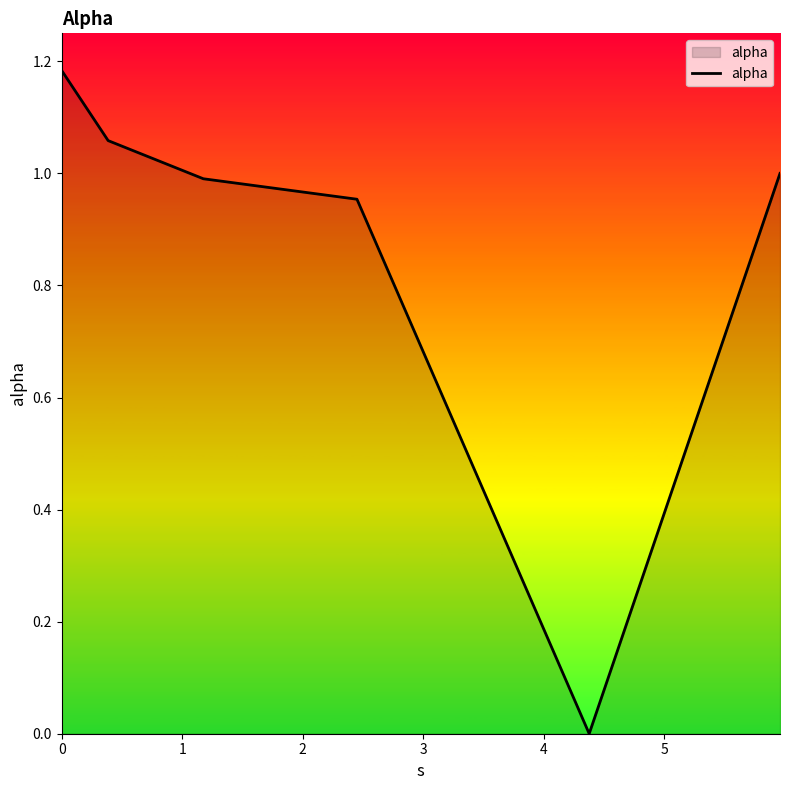

How many values are below 1?

3